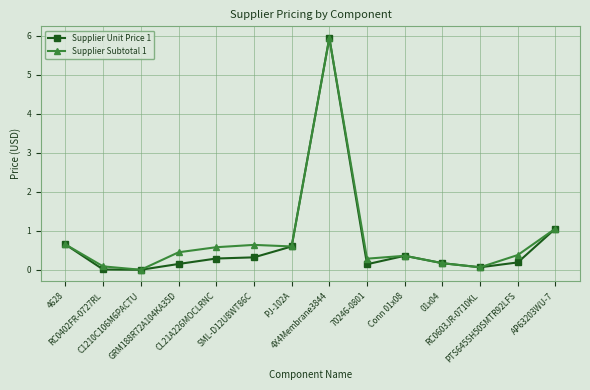

What is the label of the 7th point from the left?

PJ-102A